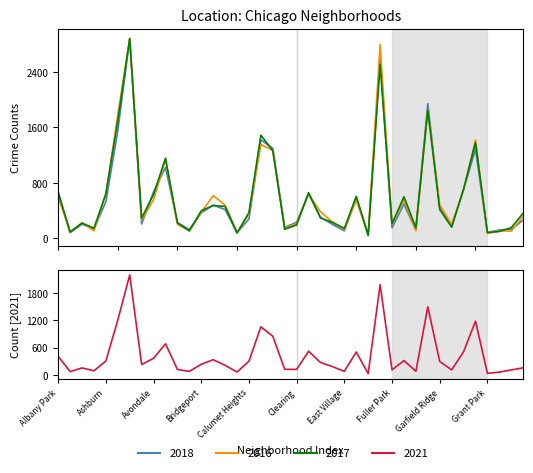

How many data points in 2018 are above 303?

19